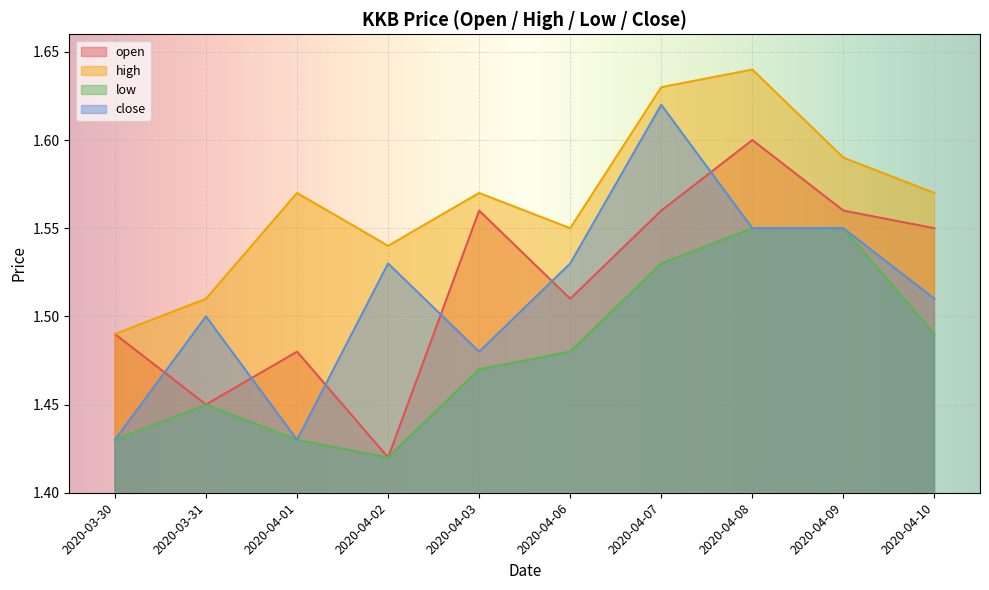

What is the greatest value displayed?

1.6